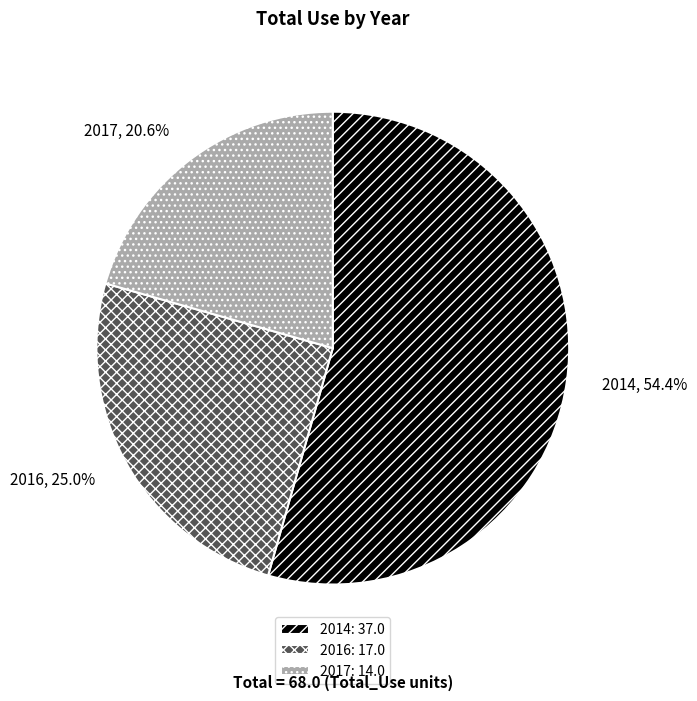

Which slice is the largest?

2014